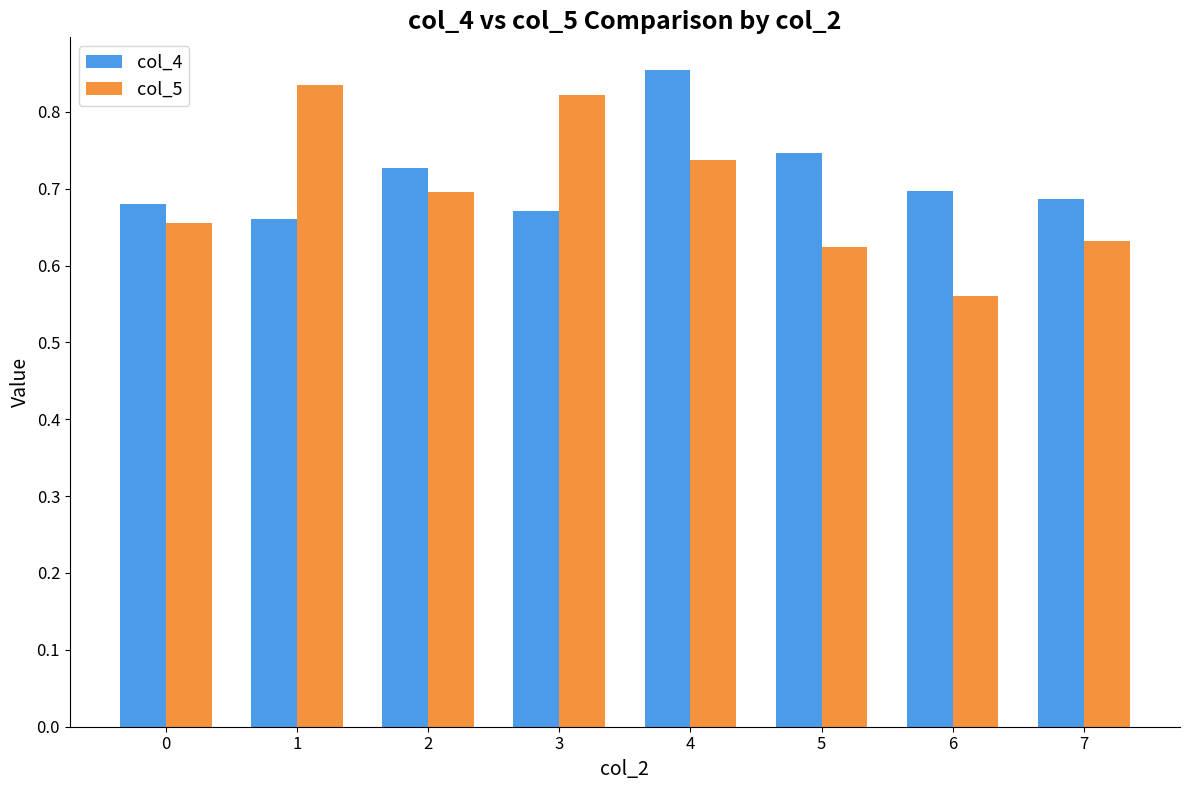

Rank the categories by col_5 value from lowest to highest.

6, 5, 7, 0, 2, 4, 3, 1